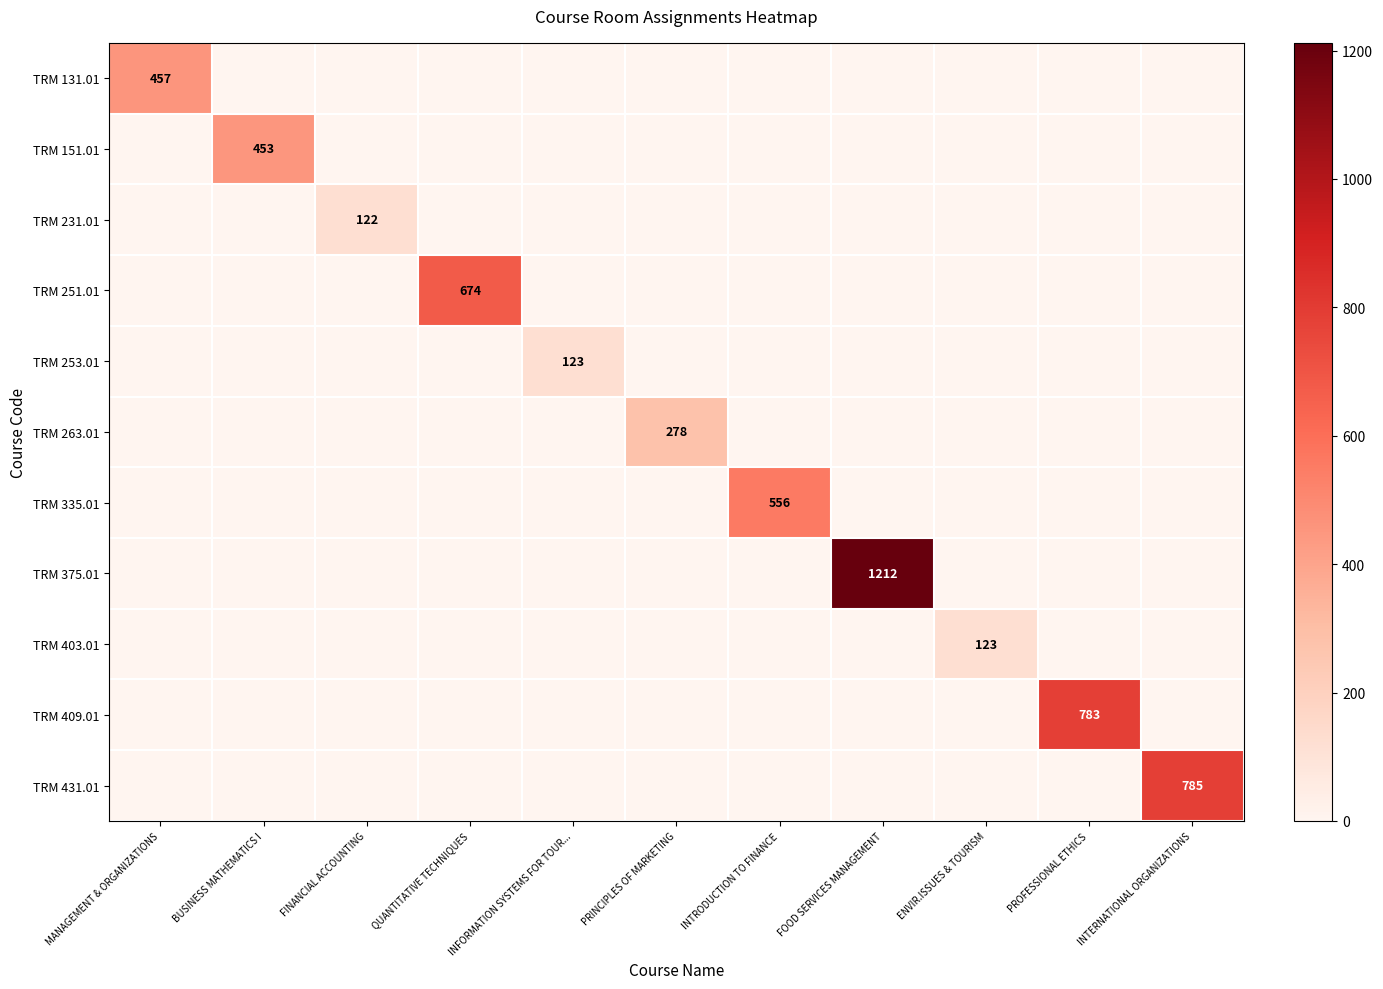

What is the maximum value shown in the chart?

1212